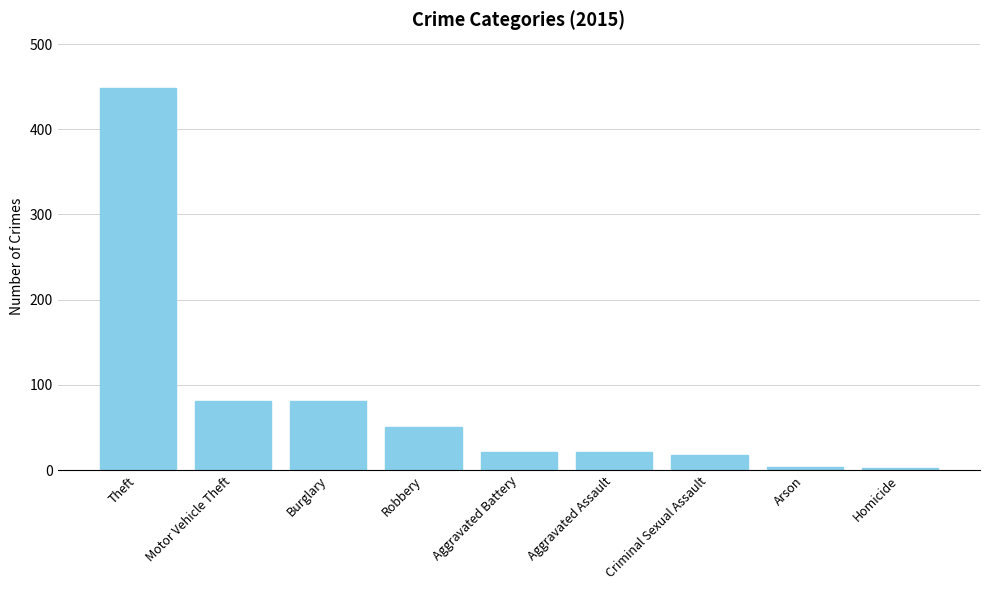

The value at Robbery is 51. True or false?

True